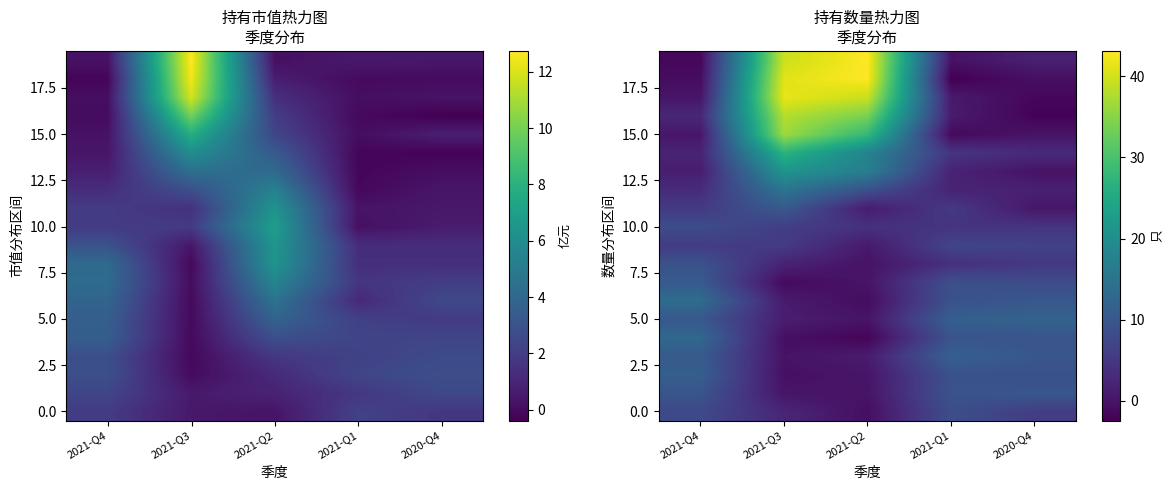

How many series are shown in this chart?

20